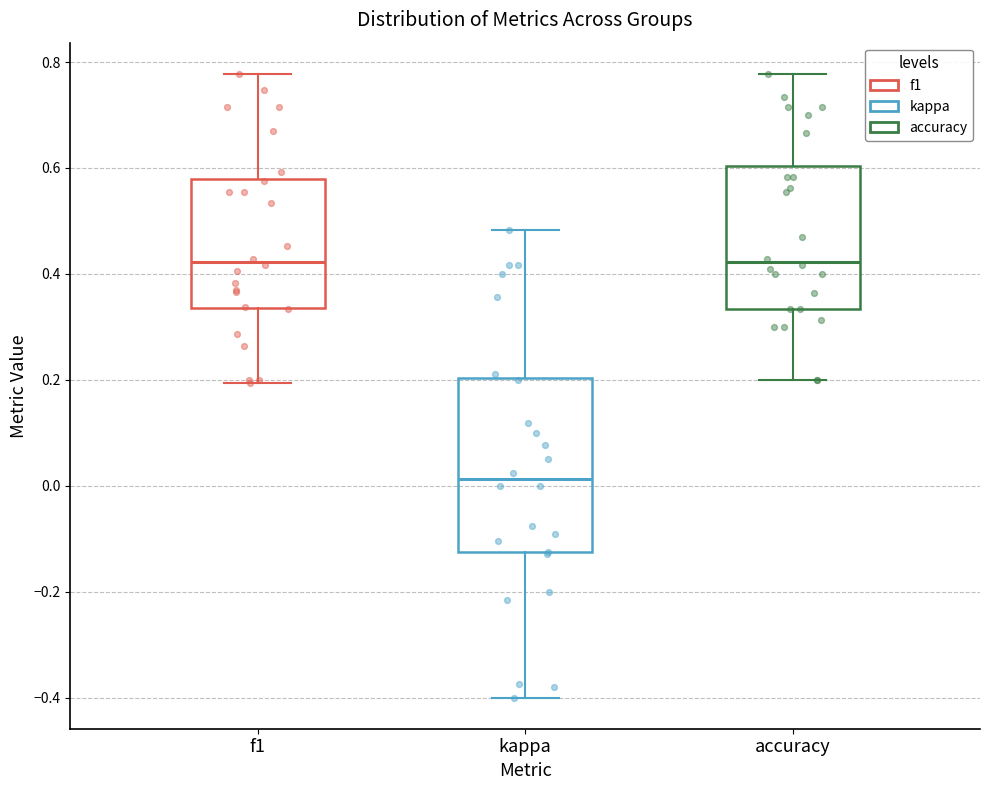

Reading left to right, transcribe this box plot: for each box, give where its median line is, the range the box spans, and where its two whiskers end, as read against the y-axis. The values are not printed on the chart, so give them approximately, as read against the axis.

f1: median 0.42, box 0.34 to 0.58, whiskers 0.20 to 0.78
kappa: median 0.02, box -0.12 to 0.20, whiskers -0.40 to 0.48
accuracy: median 0.42, box 0.34 to 0.60, whiskers 0.20 to 0.78